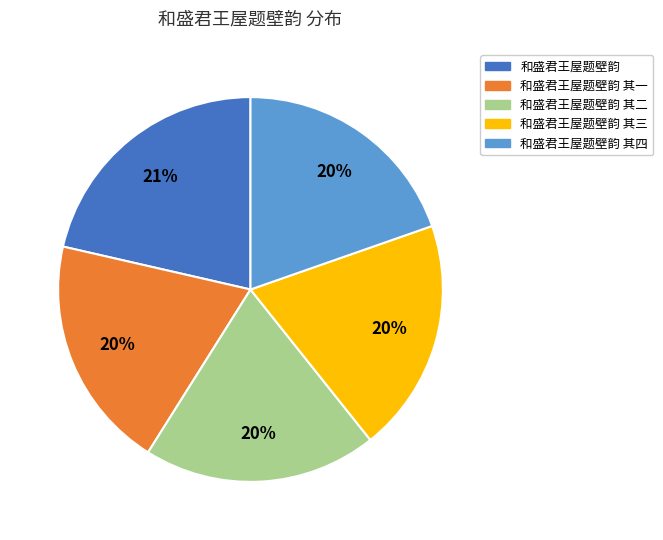

Does any single category account for the majority?

No